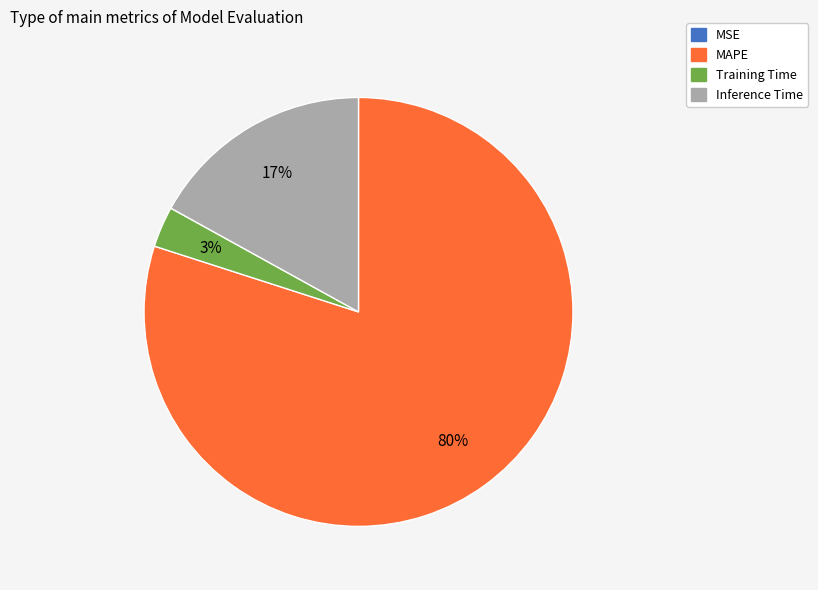

Is there any slice that represents more than half of the pie?

Yes